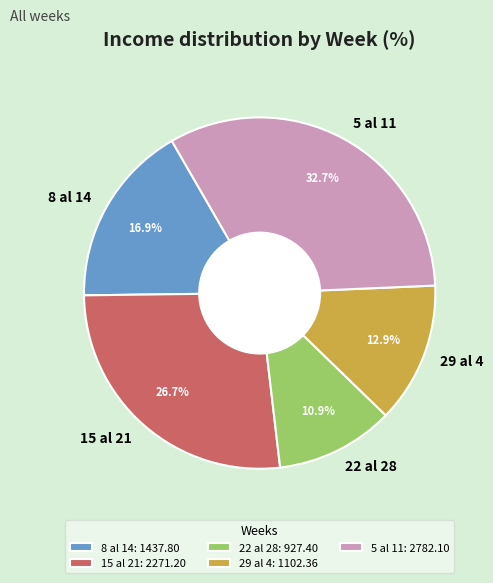

Approximately how many times larger is the value at 29 al 4 compared to 15 al 21?

0.5